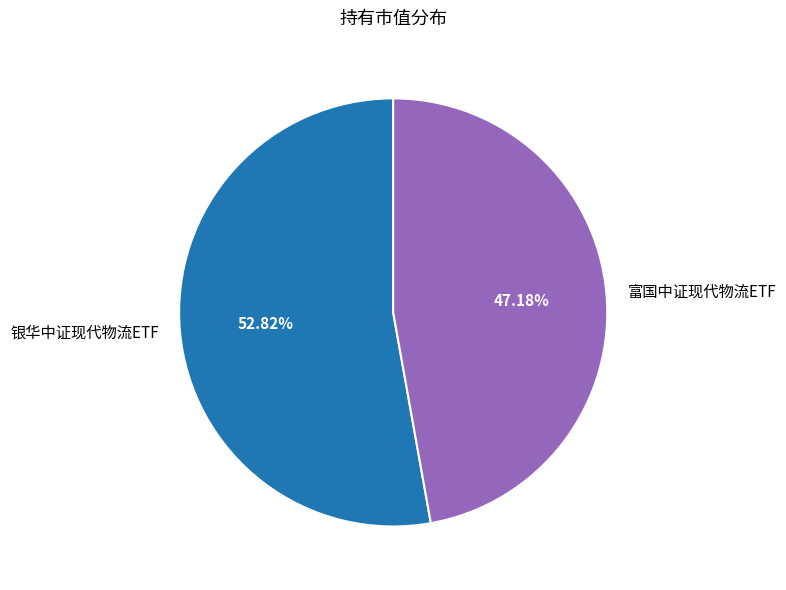

How many slices are in this pie chart?

2